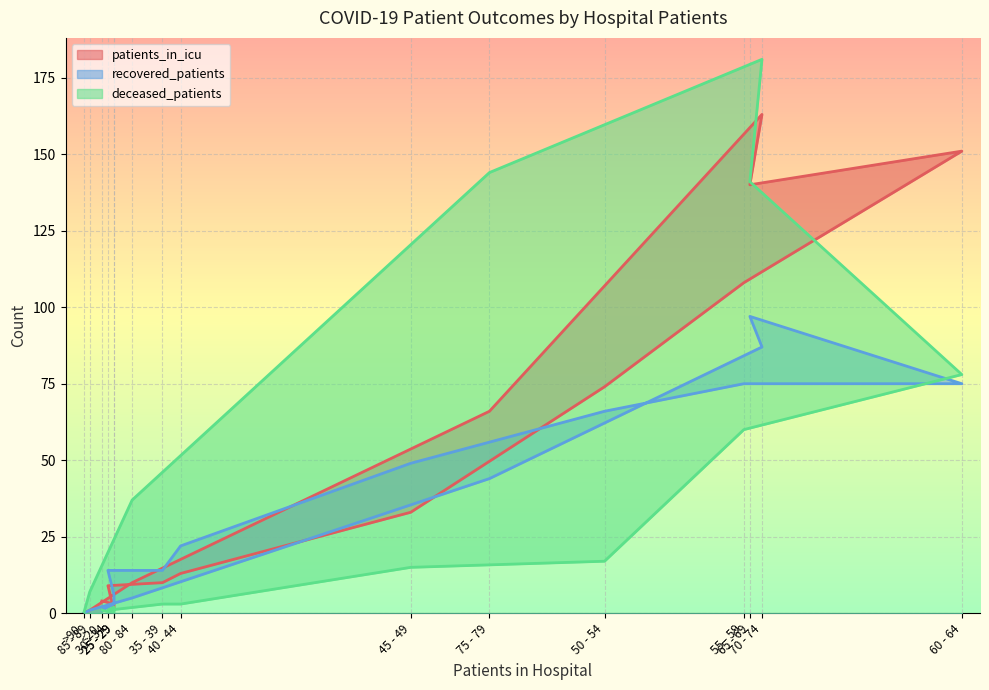

What is the sum of the patients_in_icu values at 25 - 29 and >90?

3